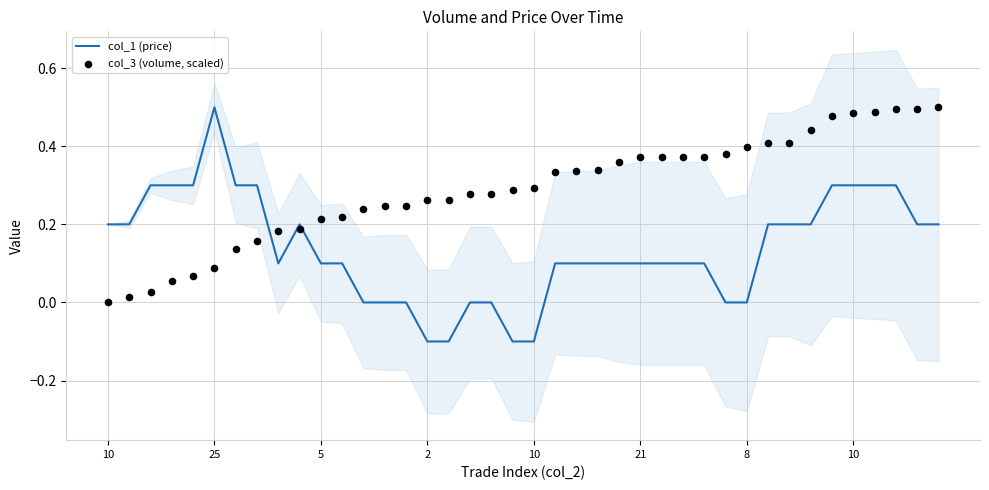

Which series reaches the maximum Y coordinate?

col_1 (price)